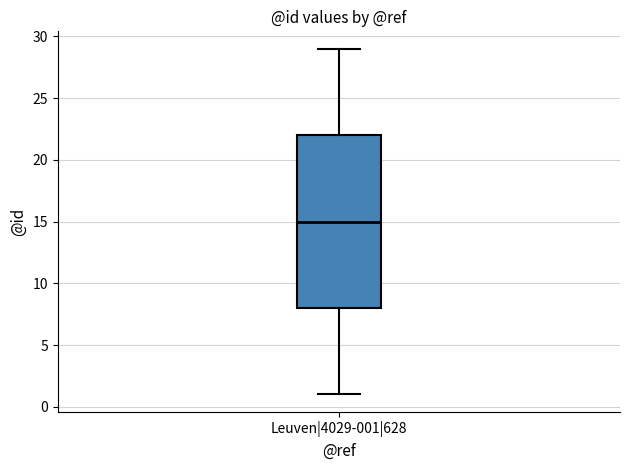

Read this box plot against the y-axis: the position of the median line, the range covered by the box, and the ends of both whiskers. The values are not printed on the chart, so give them approximately, as read against the axis.

median 15, box 8 to 22, whiskers 1 to 29